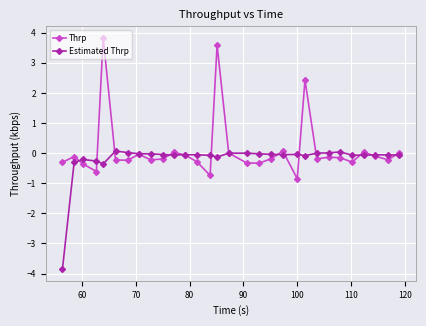

True or false: Thrp has more than 0 interior local peaks.

True